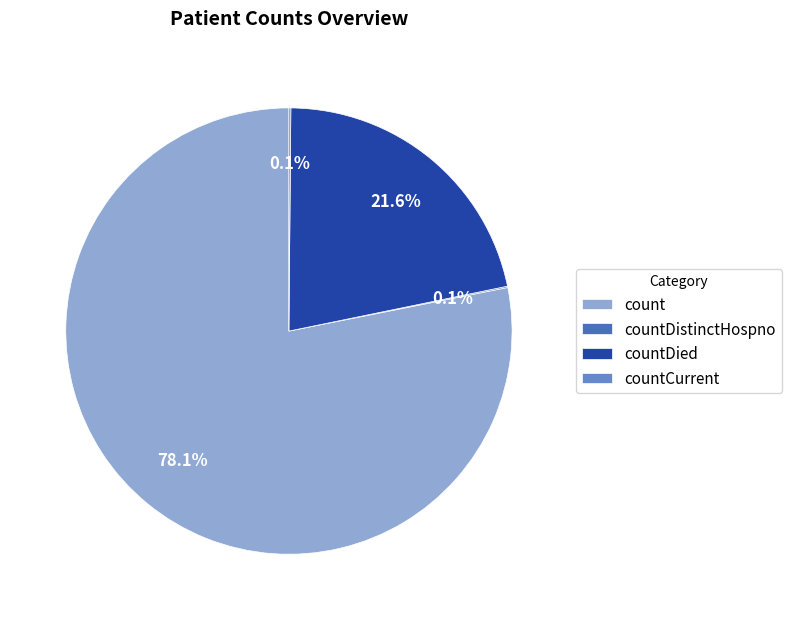

Do countDied and count together represent more than half of the pie?

Yes